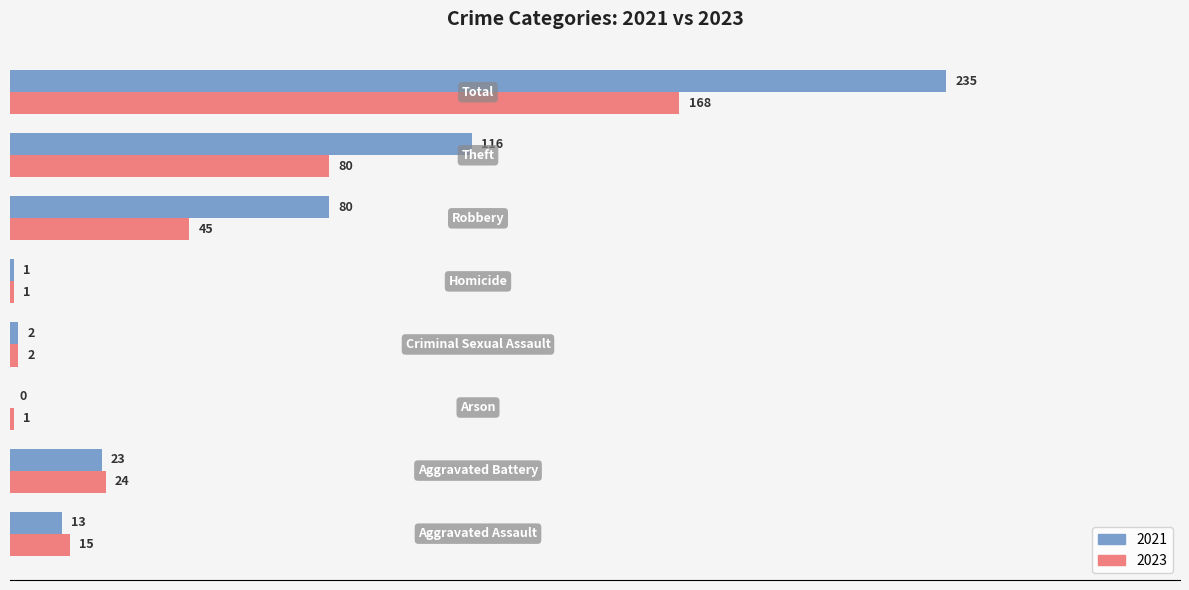

What is the highest value of the 2021 series?

235